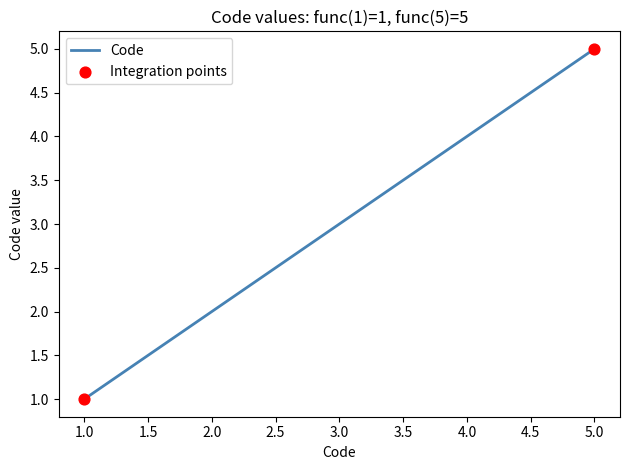

Which has a higher value, 2.0 or 1.0?

2.0